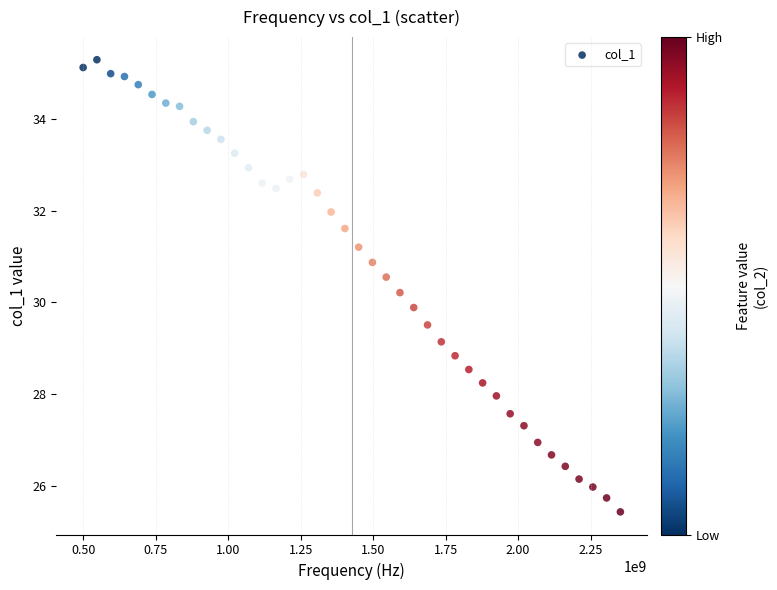

What is the range of Y values (max minus min)?

9.9